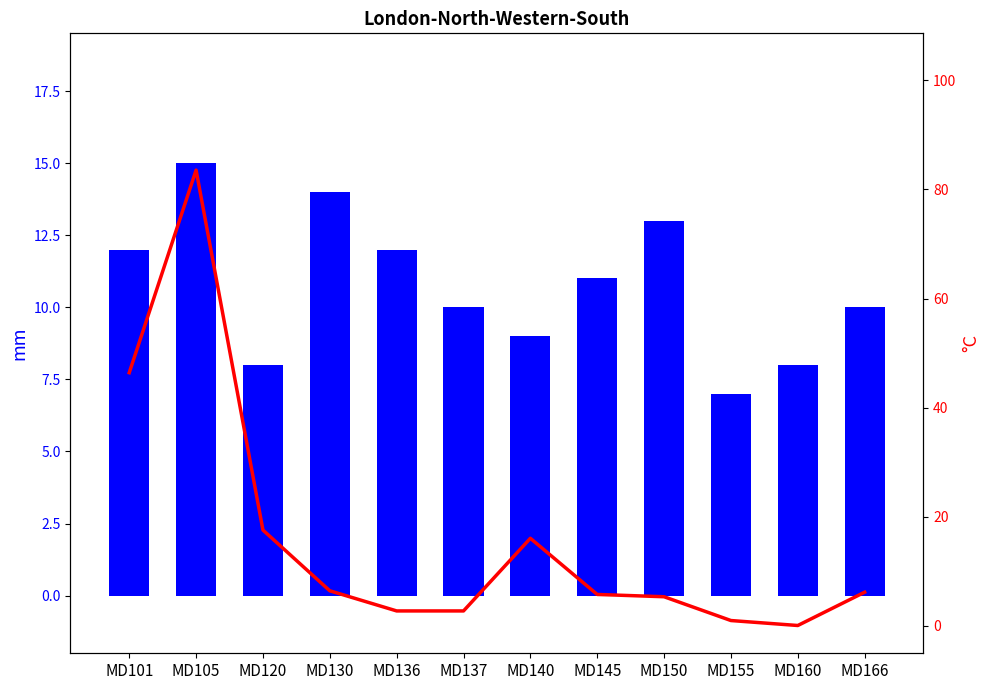

Are the bars horizontal?

No